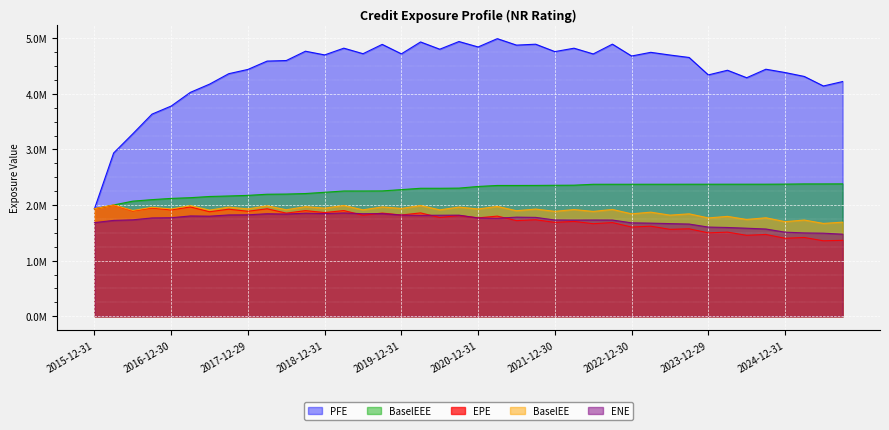

At which label does ENE reach its peak?

2019-03-29